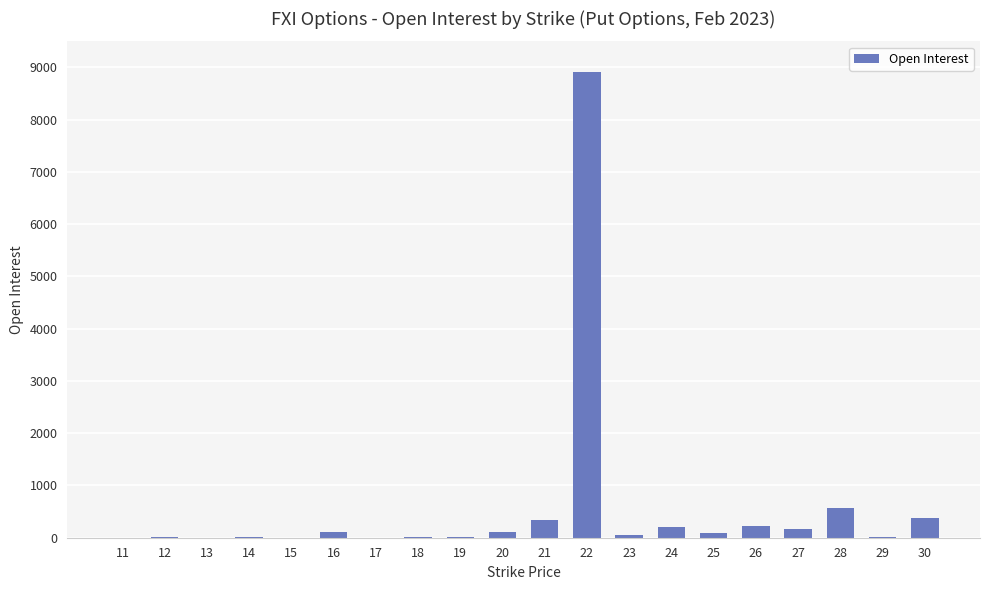

What is the sum of all values?

11210